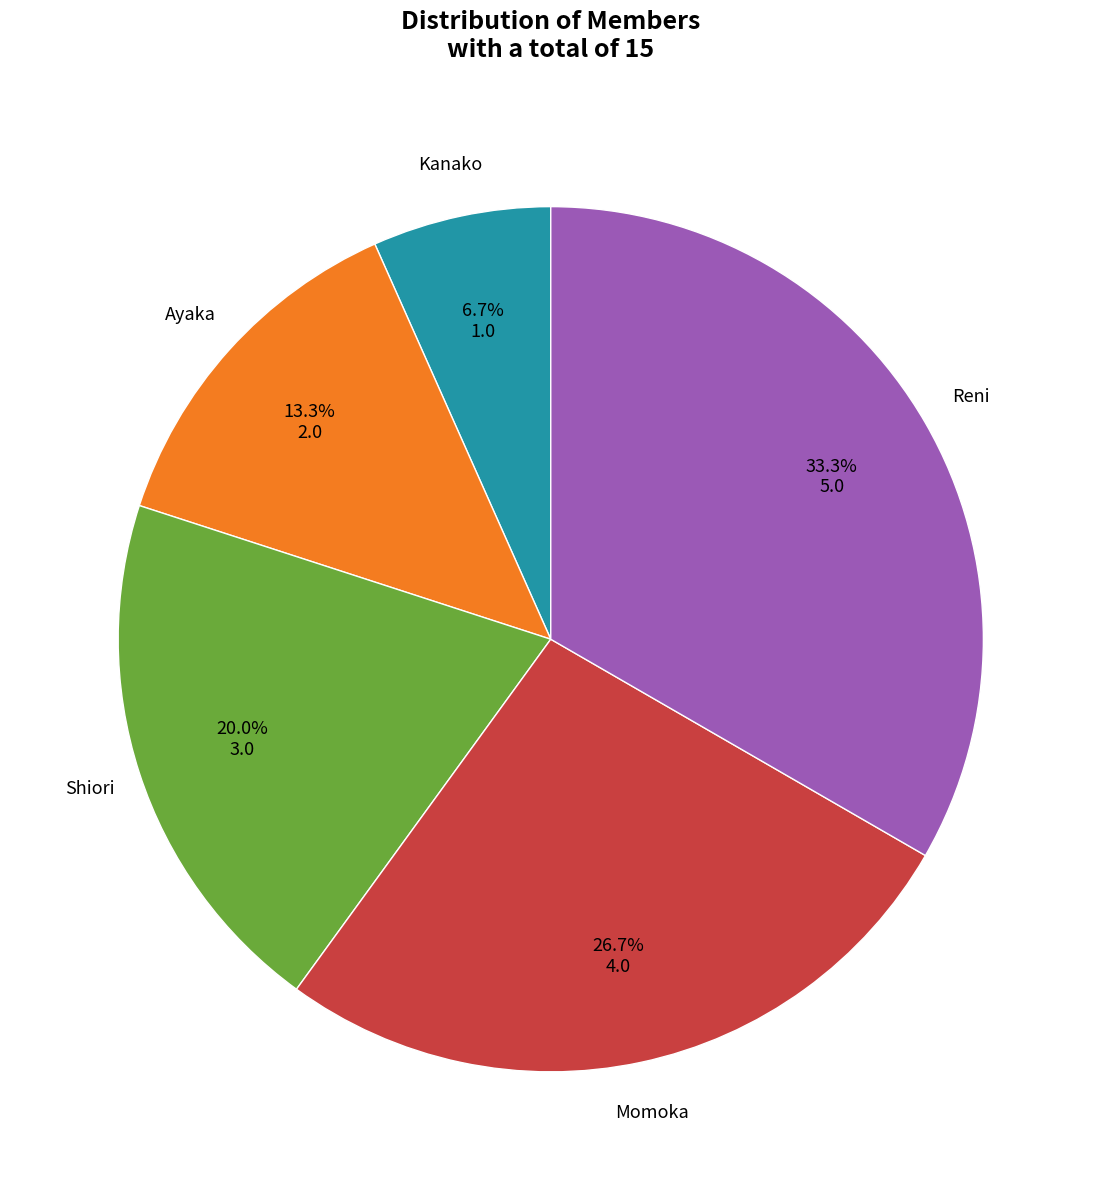

How many slices are in this pie chart?

5